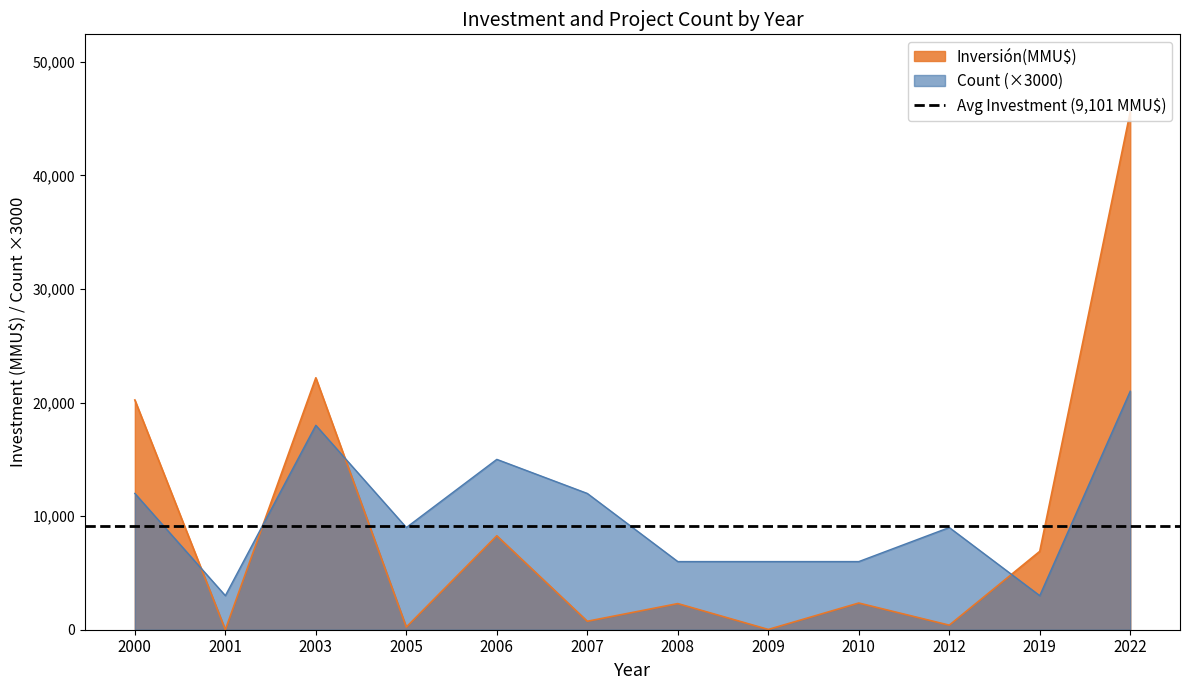

Which category has the highest value in the Inversión(MMU$) series?

2022